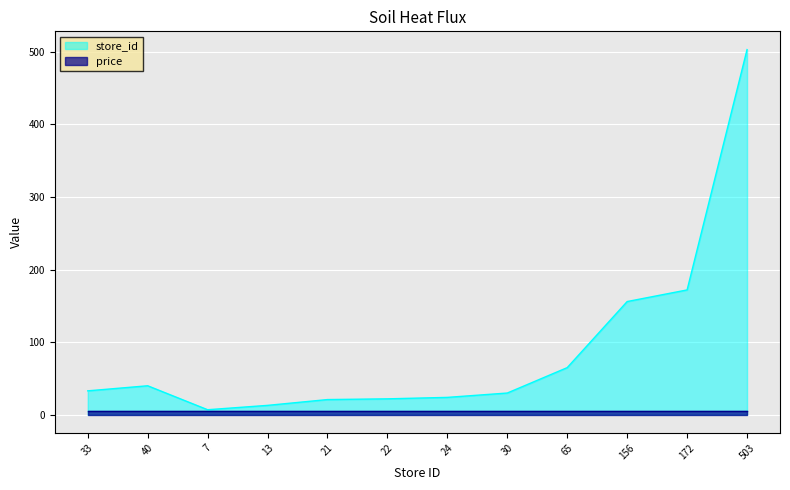

What value does the data have at 30, to the nearest 50?

50